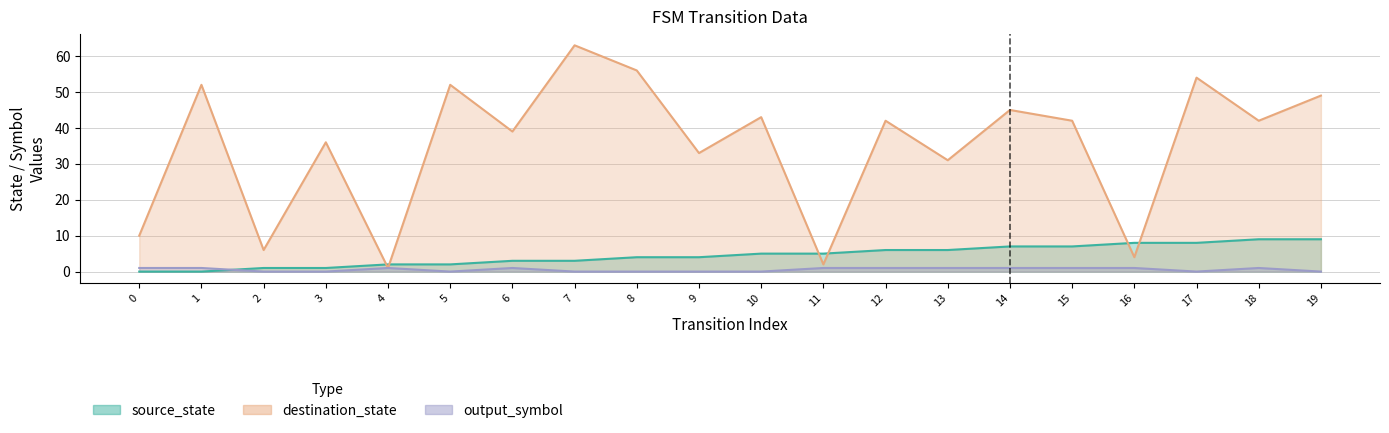

At which label does output_symbol reach its minimum?

2